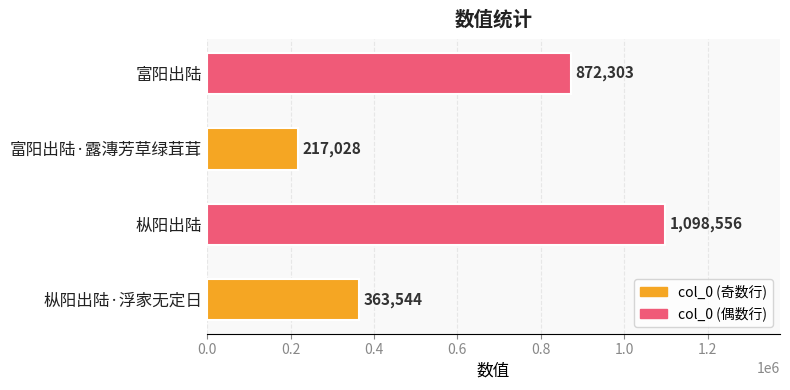

What is the difference between the second highest and minimum values?

655275